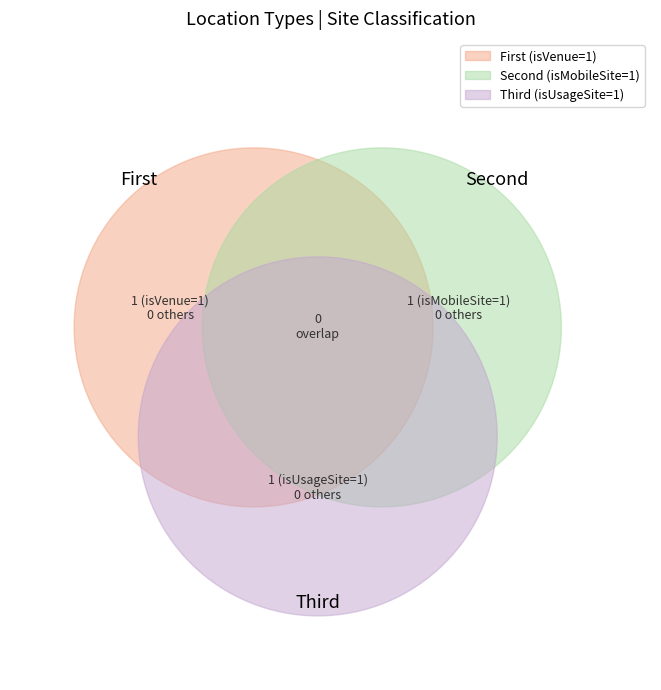

What is the smallest slice in the pie chart?

Second